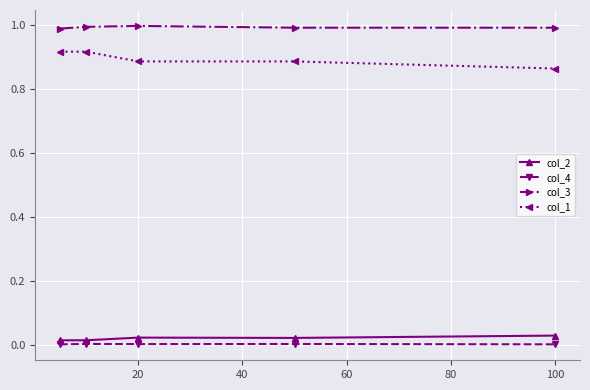

Does the chart have visible grid lines?

Yes